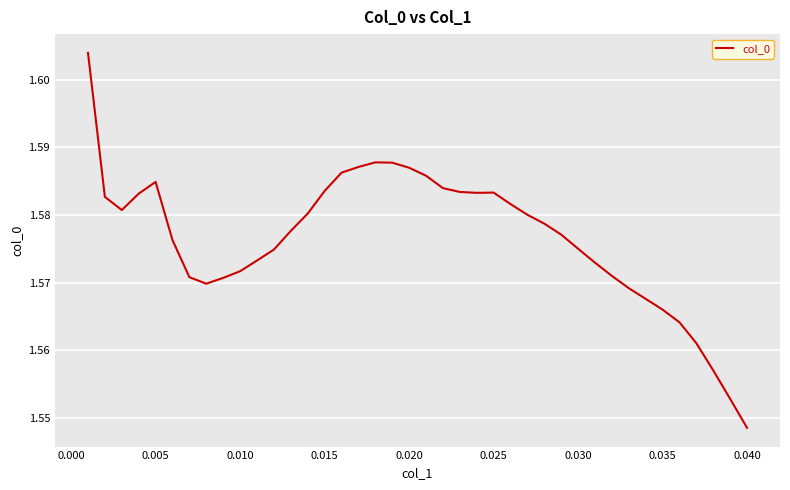

What is the difference between the maximum and second lowest values?

0.1